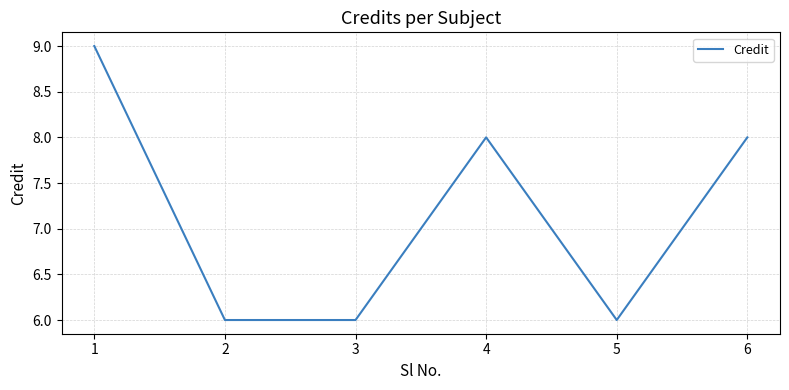

True or false: the data shows 9 at 2.

False